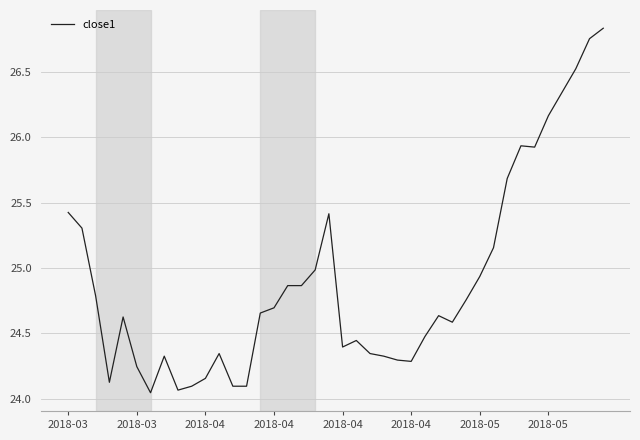

What is the difference between the maximum and minimum values?

2.8